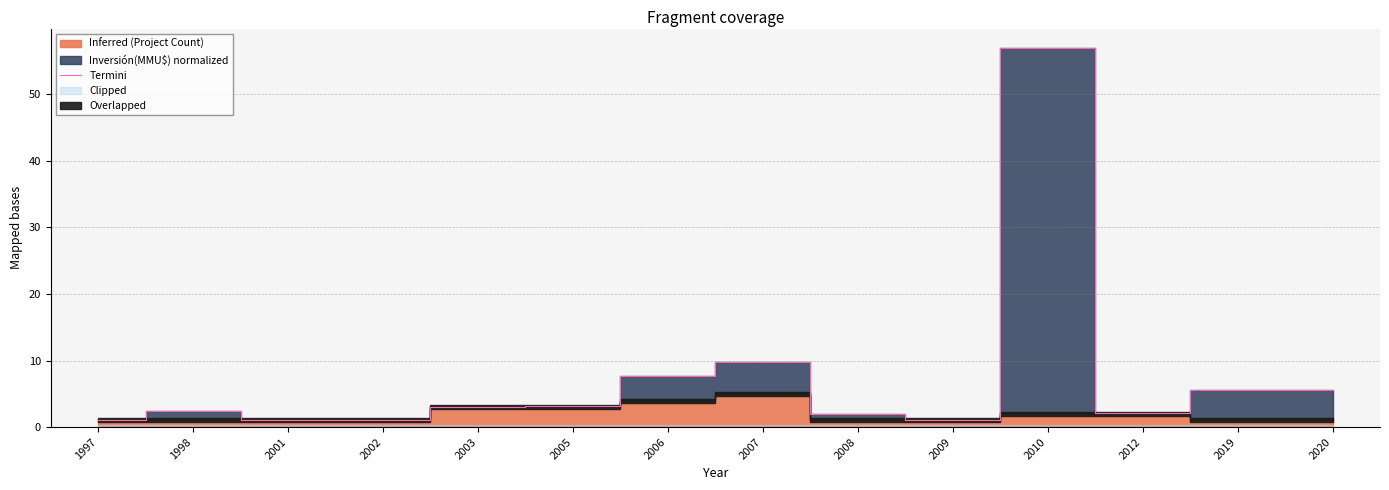

Where is the first local maximum?

1998